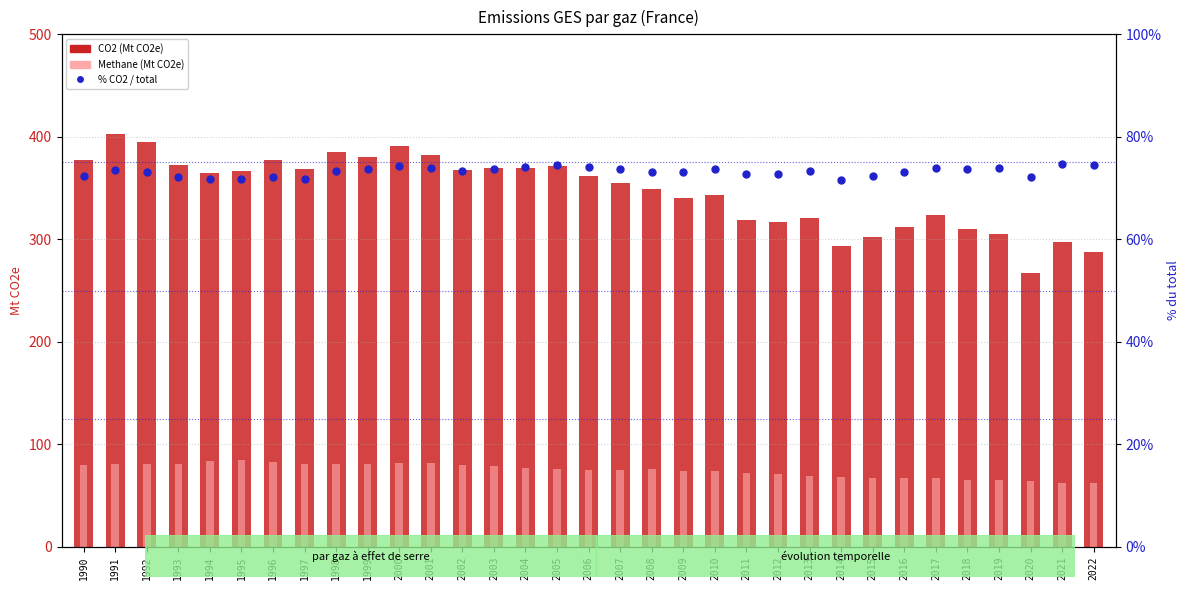

At how many categories does at least one series exceed 349?

18